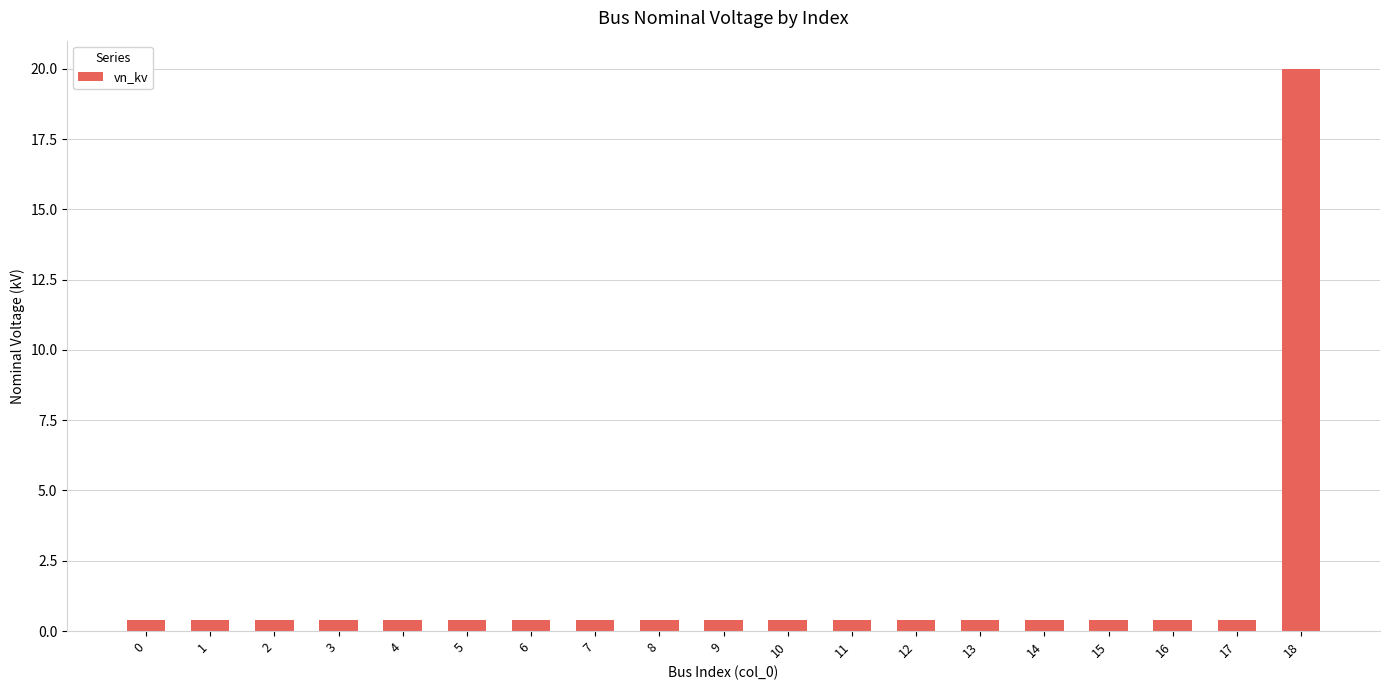

What is the greatest value displayed?

20.0